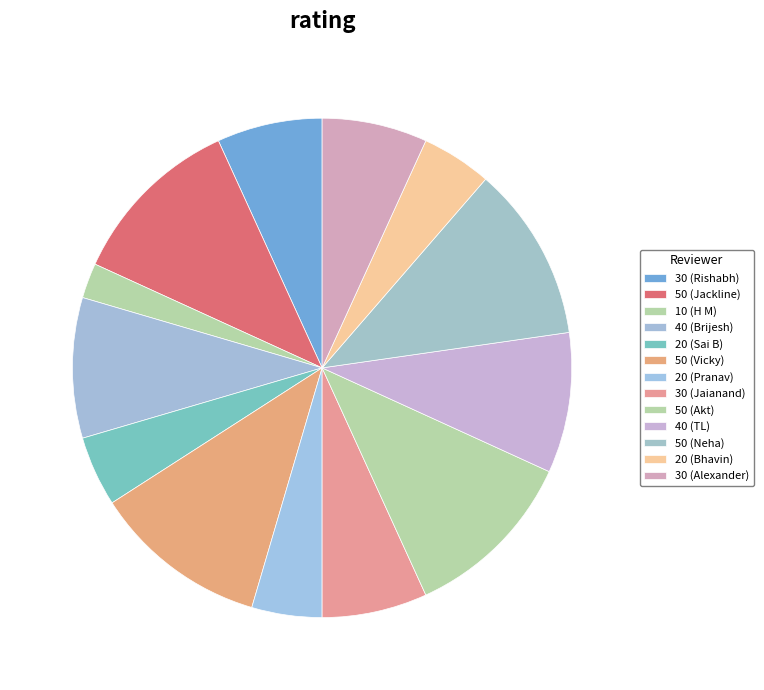

Is there a majority slice in this chart?

No